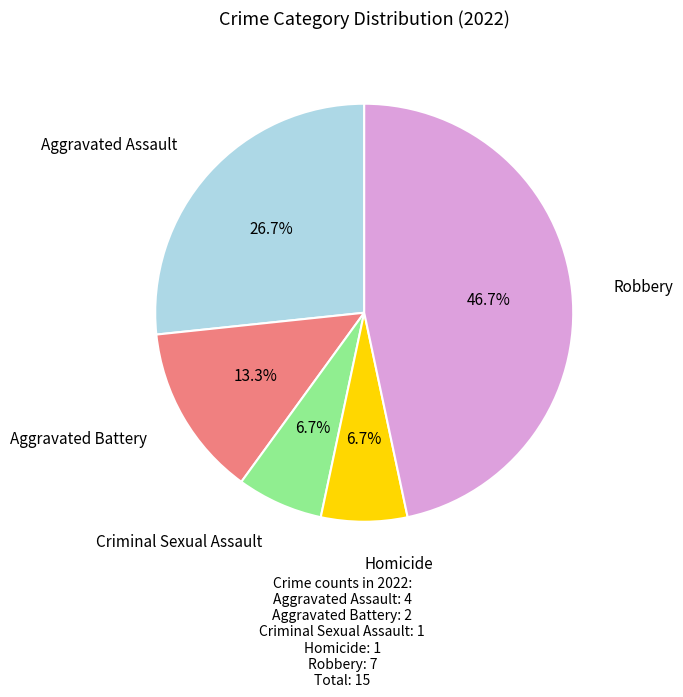

To the nearest percent, what percentage of the pie is Aggravated Battery?

13%